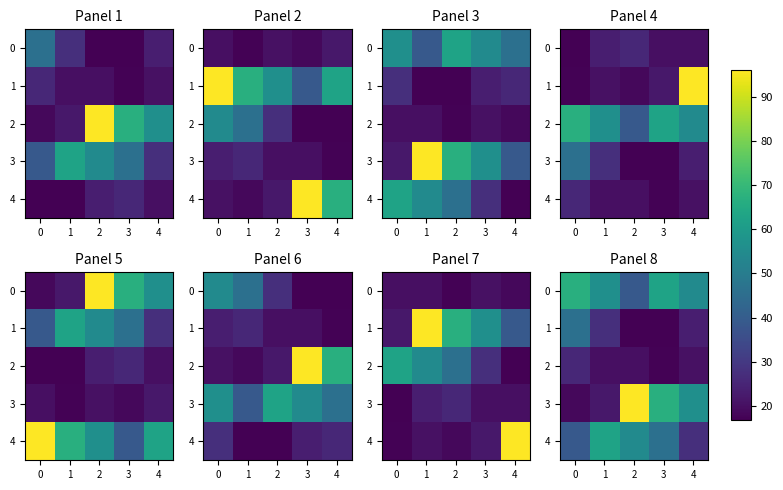

Count the number of data series in this chart.

5